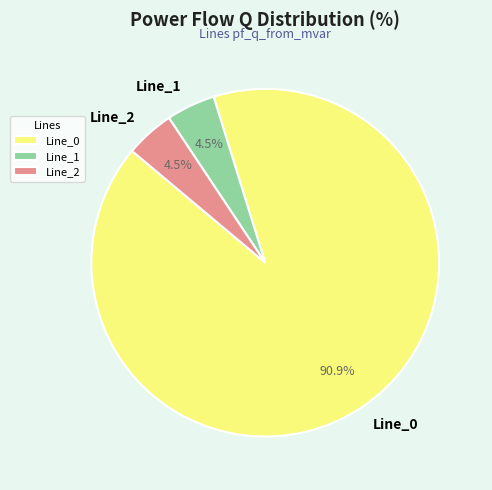

Which slice is the largest?

Line_0